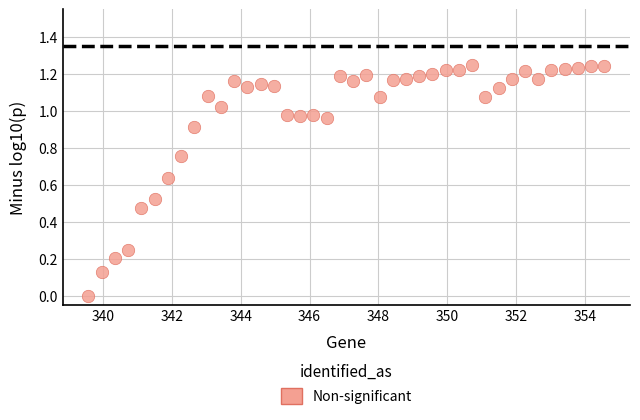

What is the range of X values (max minus min)?

15.0